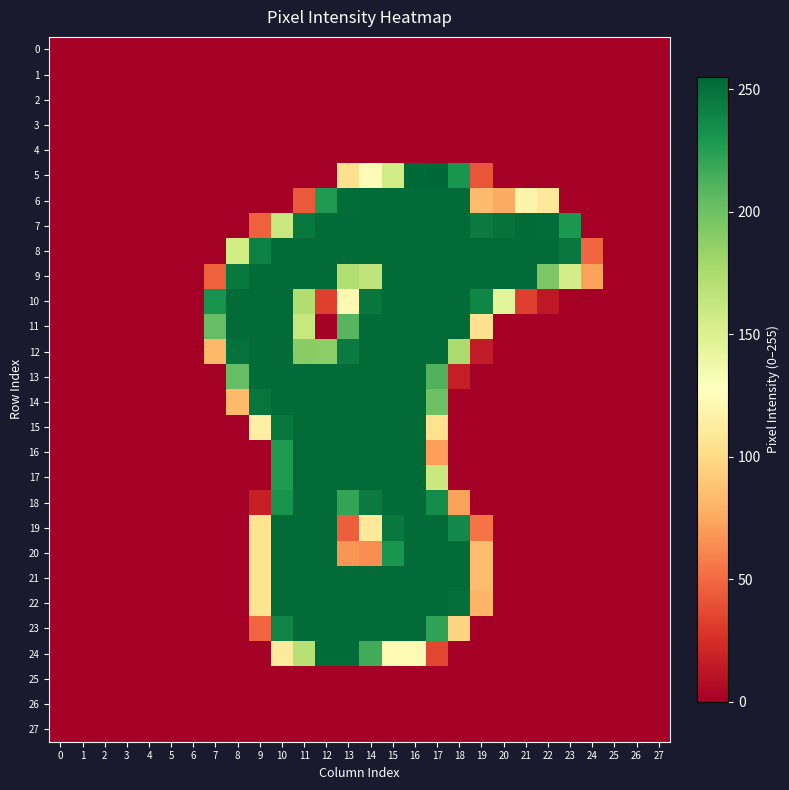

Which series changed the most between 9 and 26?

9